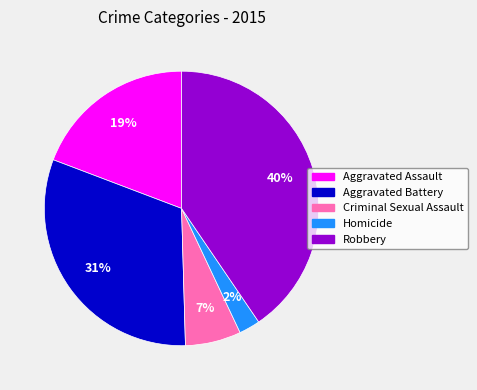

To the nearest percent, what portion does Robbery represent?

40%